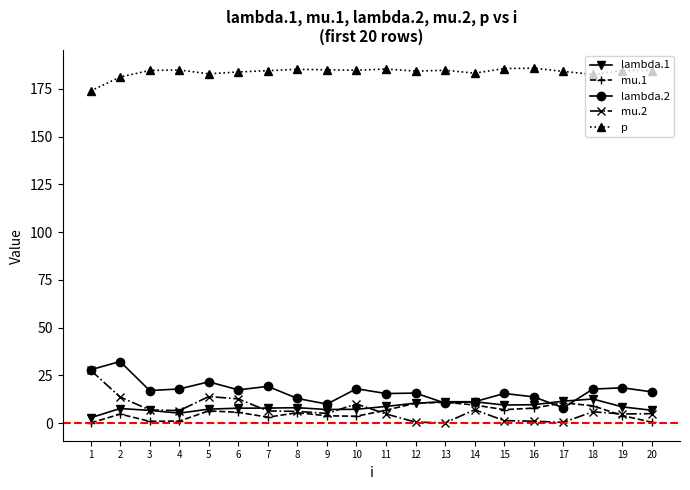

True or false: mu.1 and p intersect in this chart.

False